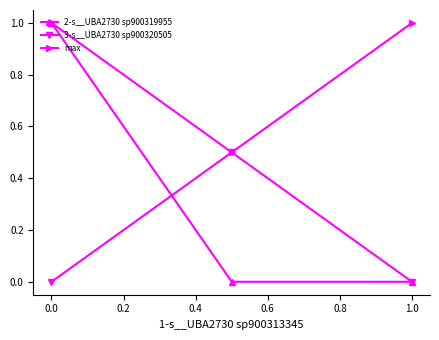

What are all the series names shown in the legend?

2-s__UBA2730 sp900319955, 3-s__UBA2730 sp900320505, max